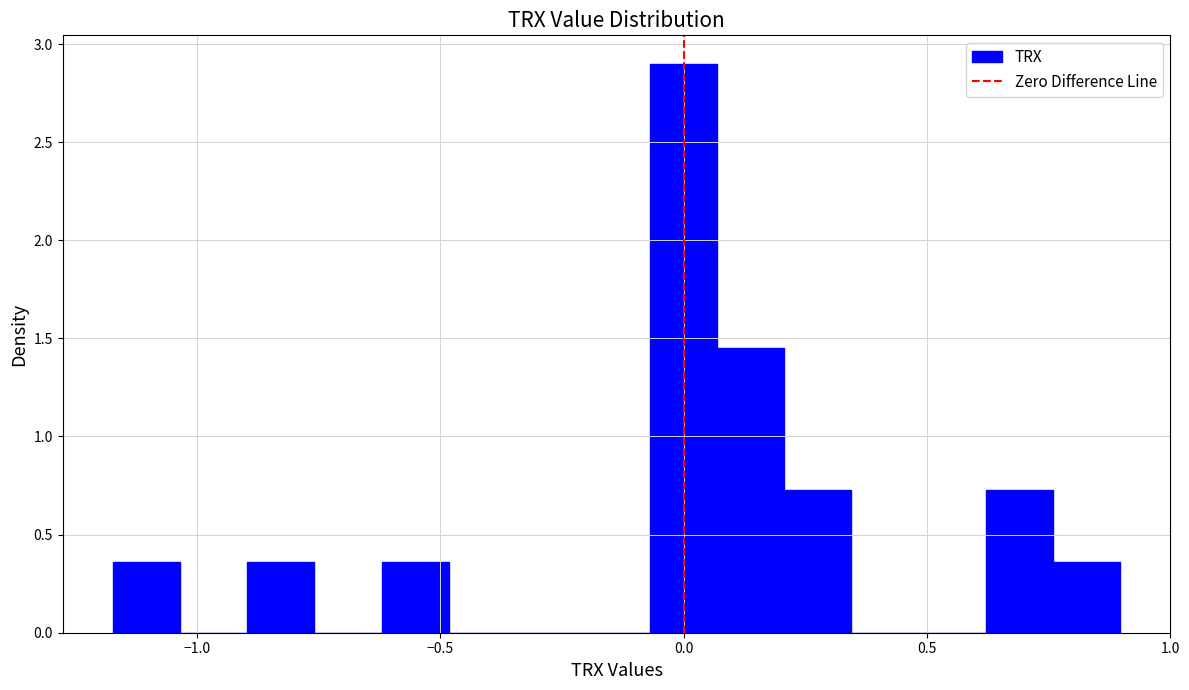

Around what value on the x-axis is the tallest bar? Give the approximate position of its centre, as read against the axis.

0.00